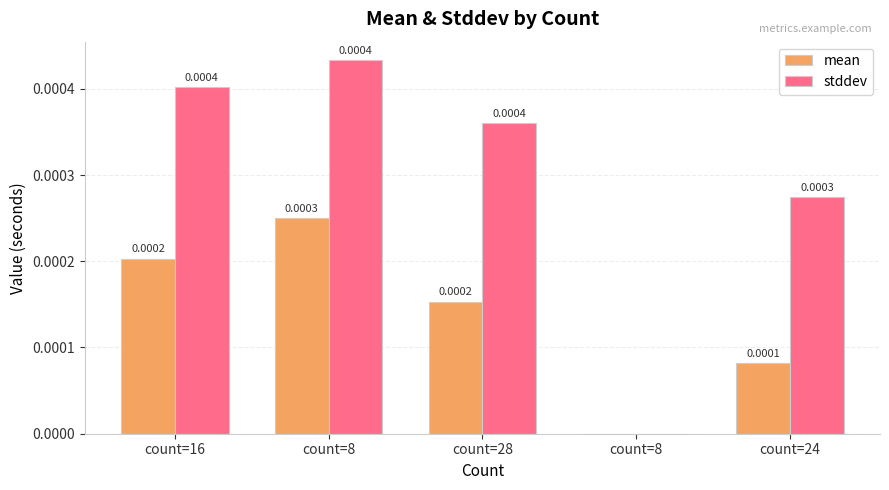

The mean series shows 0.0 at count=8. True or false?

False